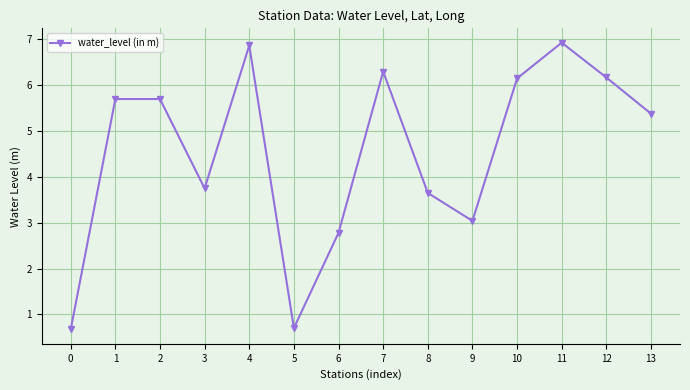

What is the difference between the values at 9 and 13?

2.3